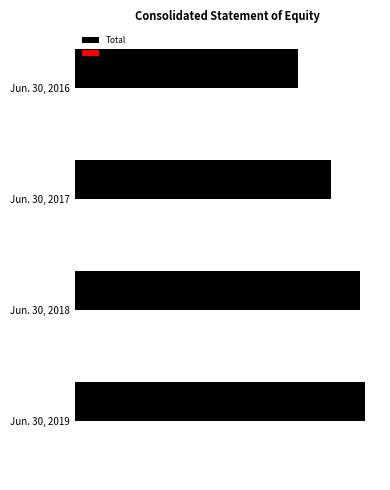

What is the maximum value shown in the chart?

5968152